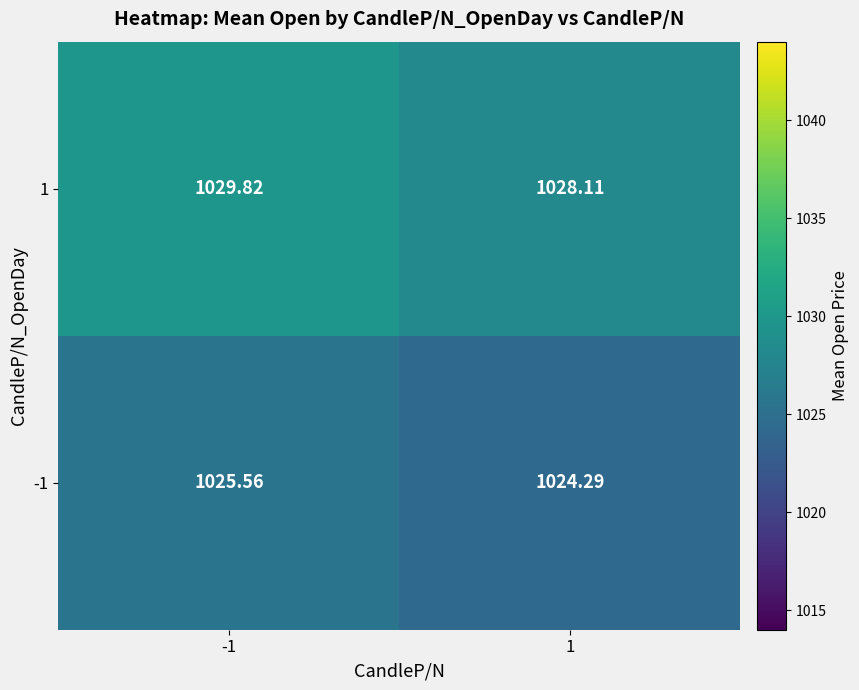

Is the value of 1 at 1 greater than the value of -1 at 1?

Yes